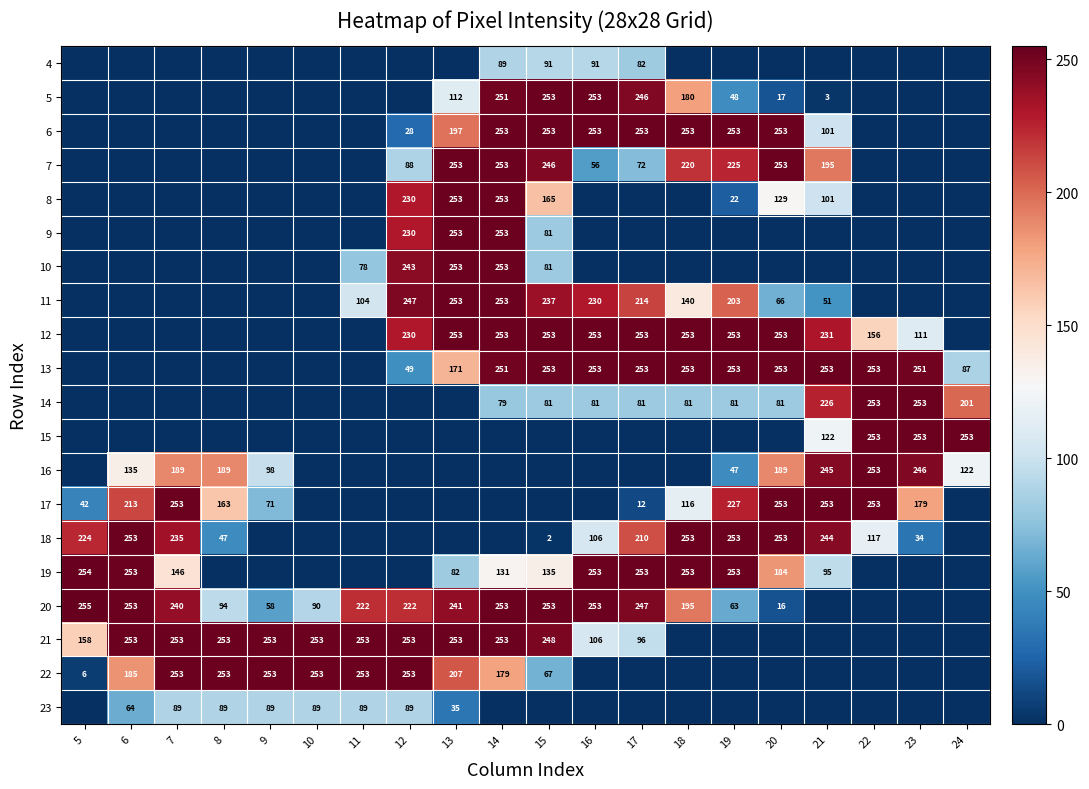

Is the value of 14 at 21 greater than the value of 17 at 21?

No